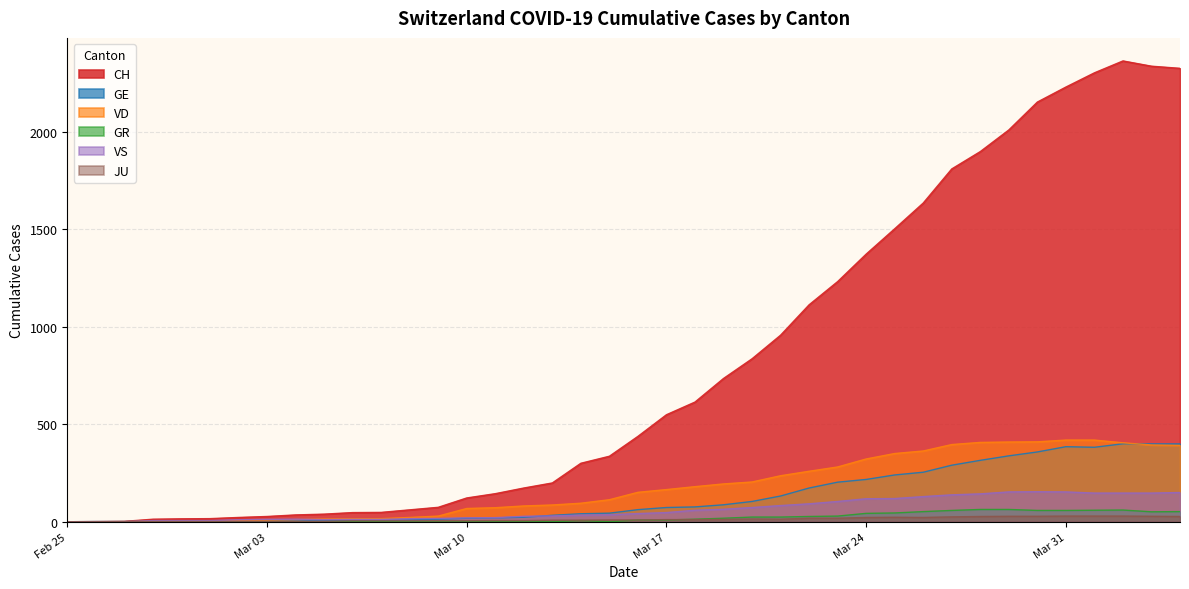

Which series has the largest total across all categories?

CH